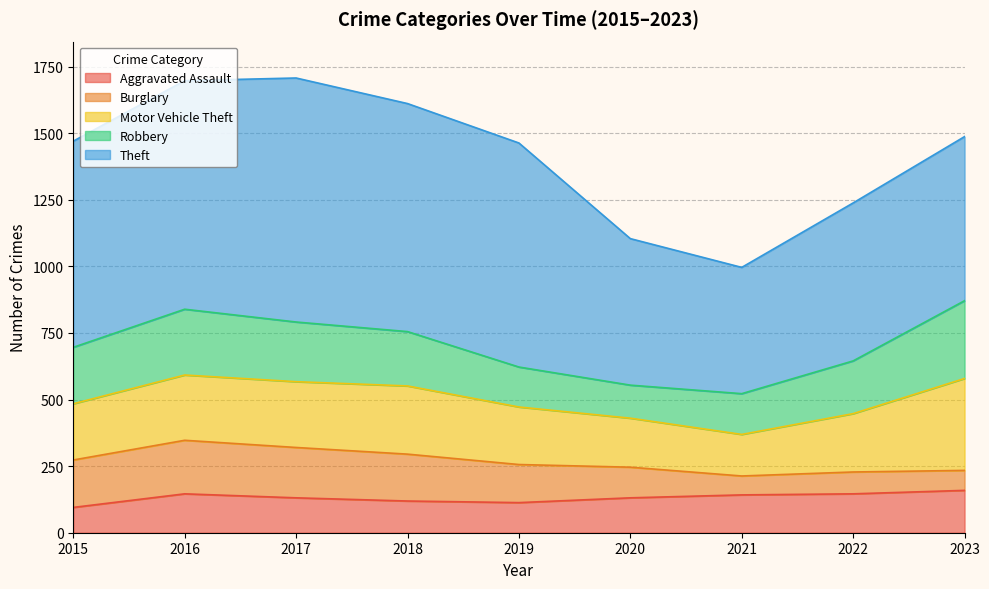

What is the spread (max minus min) of values at 2016?

712